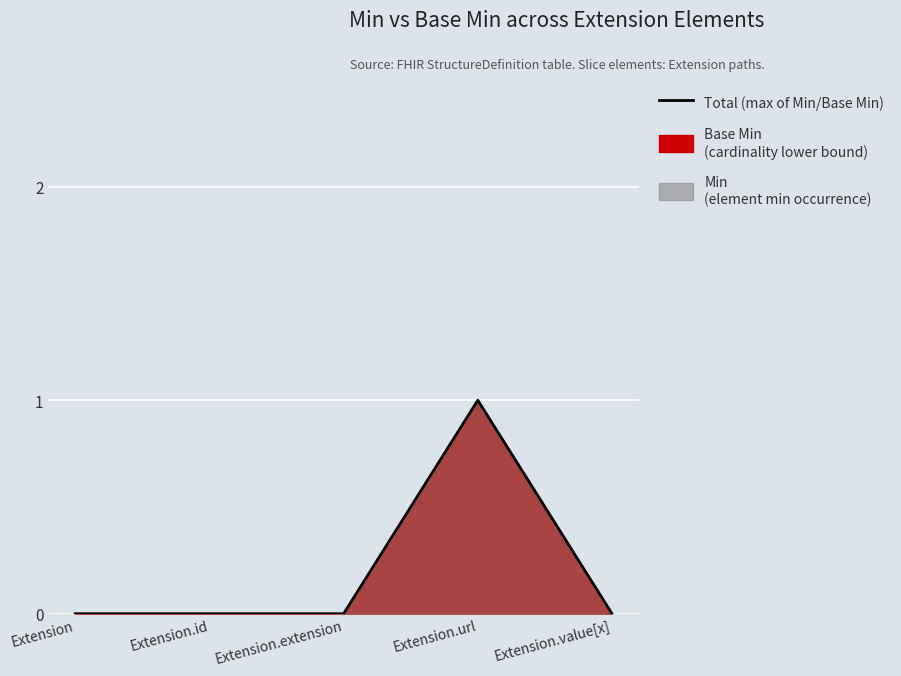

List the labels in order of value, smallest first.

Extension, Extension.id, Extension.extension, Extension.value[x], Extension.url